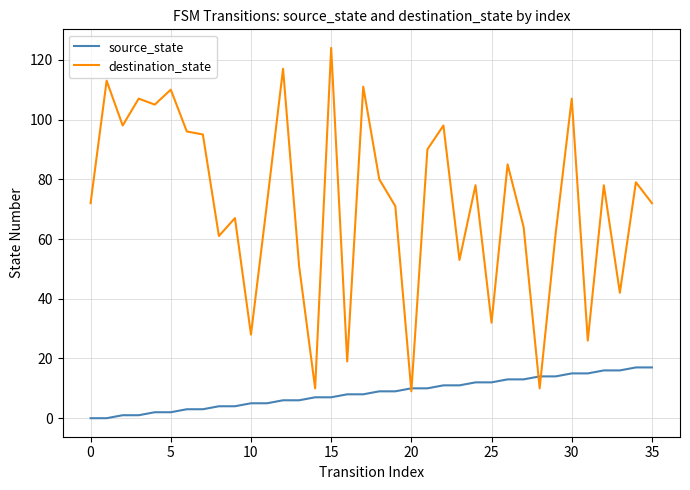

Which series has the largest total across all categories?

destination_state